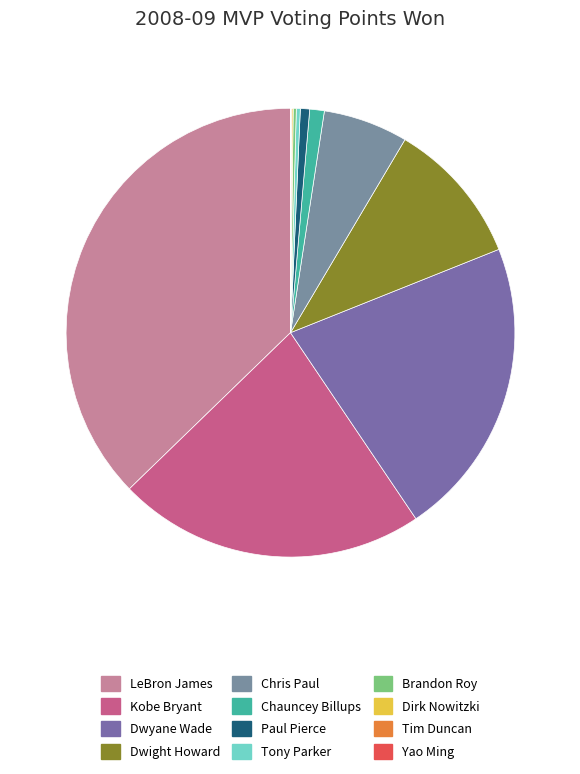

Which slice is the largest?

LeBron James